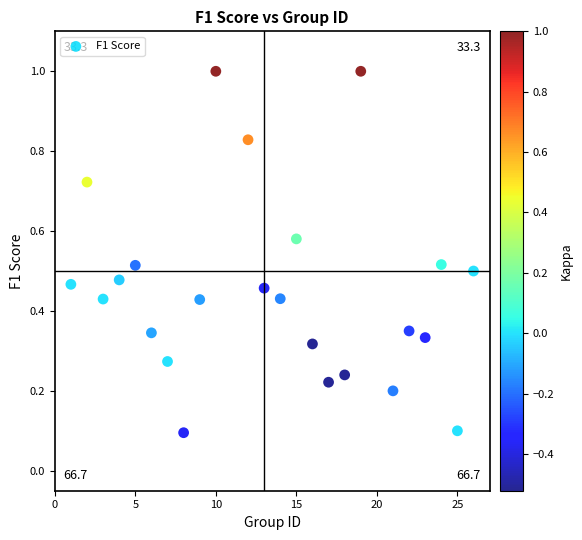

What is the range of X values (max minus min)?

25.0